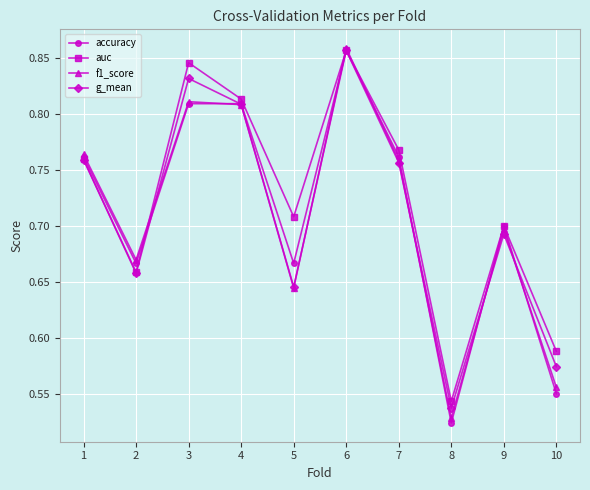

True or false: accuracy has more than 0 points higher than both neighbors.

True